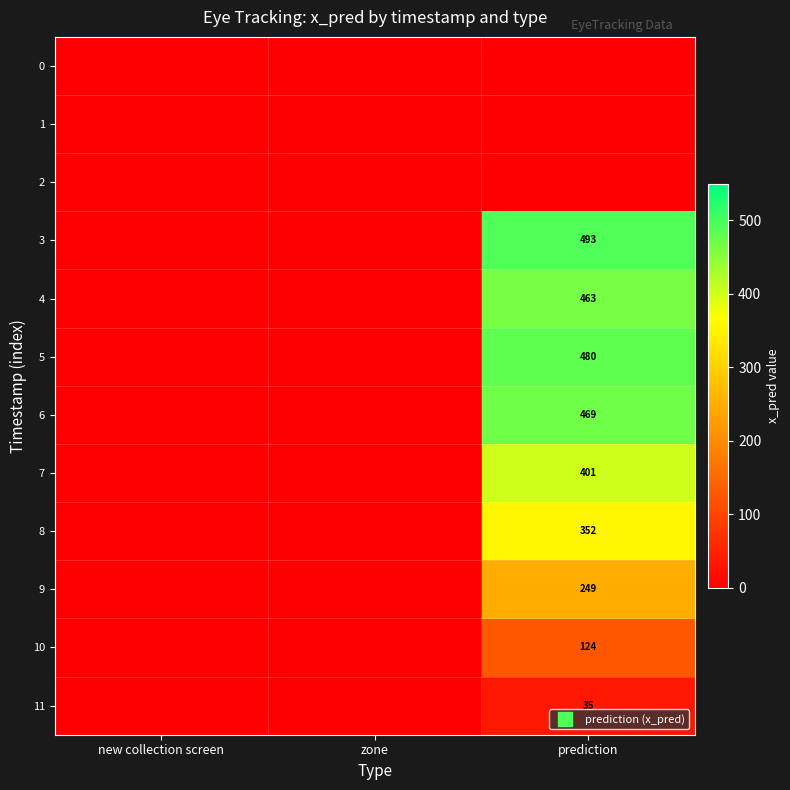

List the series in order of their peak value, lowest first.

0, 1, 2, 11, 10, 9, 8, 7, 4, 6, 5, 3